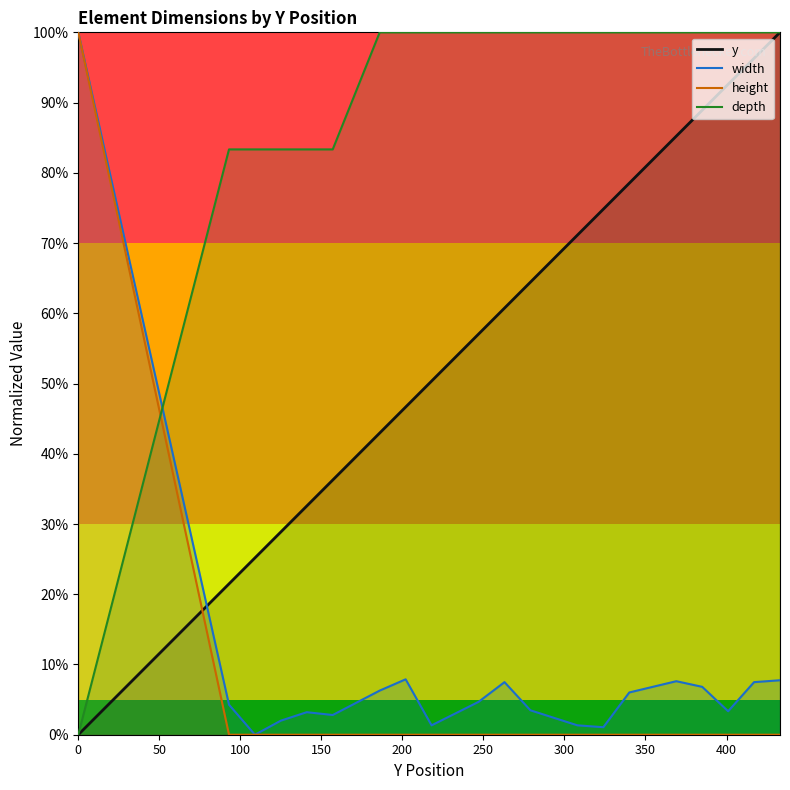

How many series are shown in this chart?

4